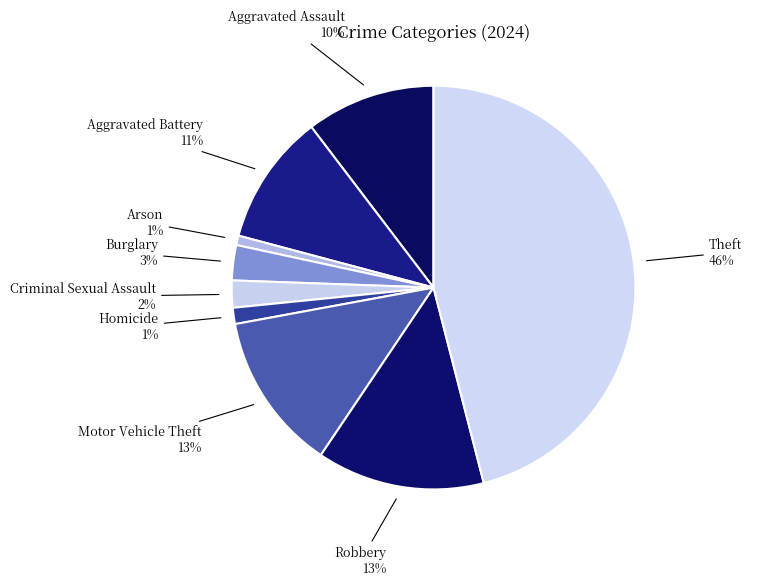

What is the largest slice in the pie chart?

Theft